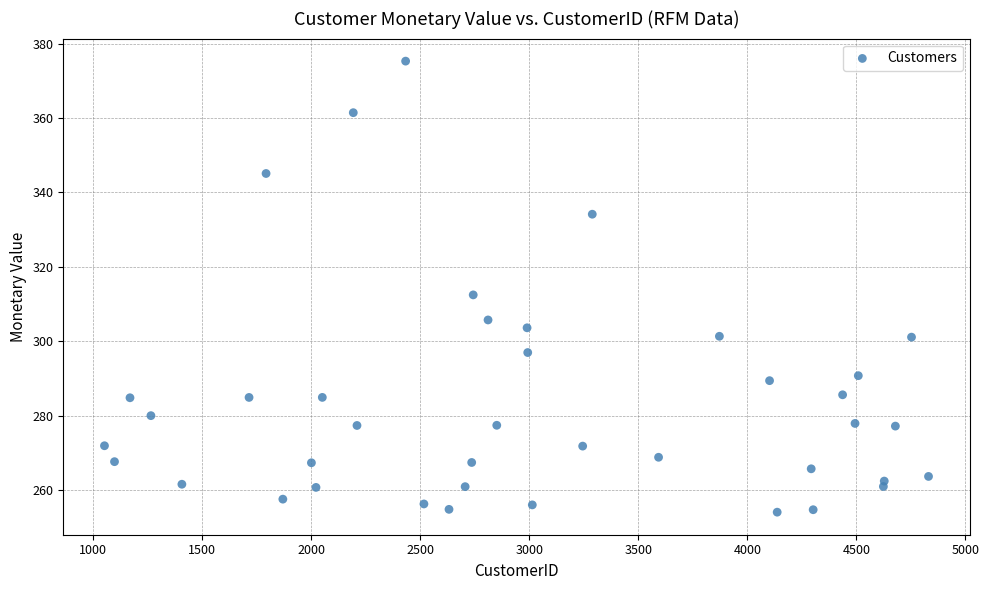

What Y value in the scatter plot is closest to 314?

312.5